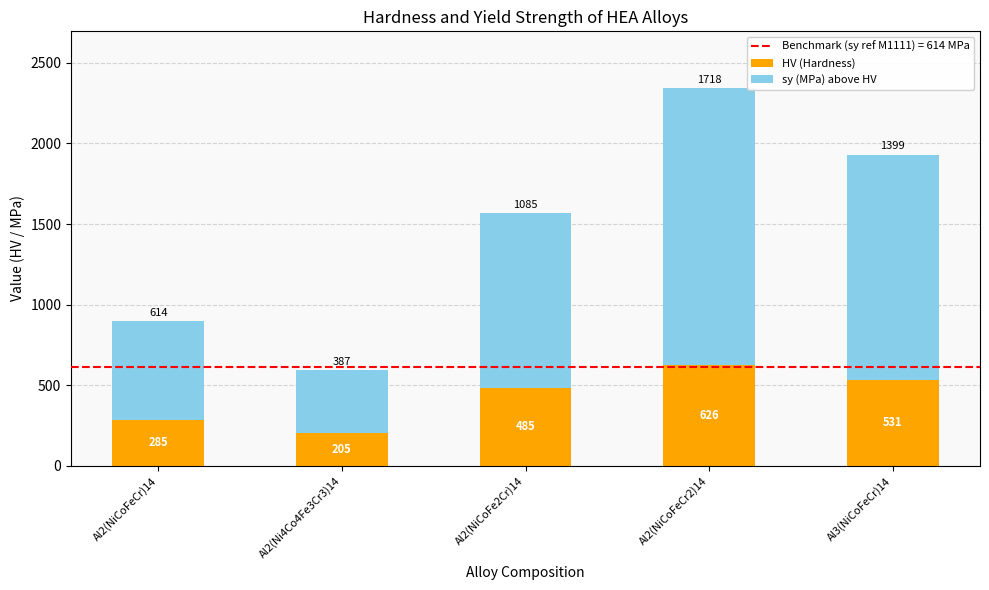

Reading right to left, what are the values for HV (Hardness)?

531	626	485	205	285